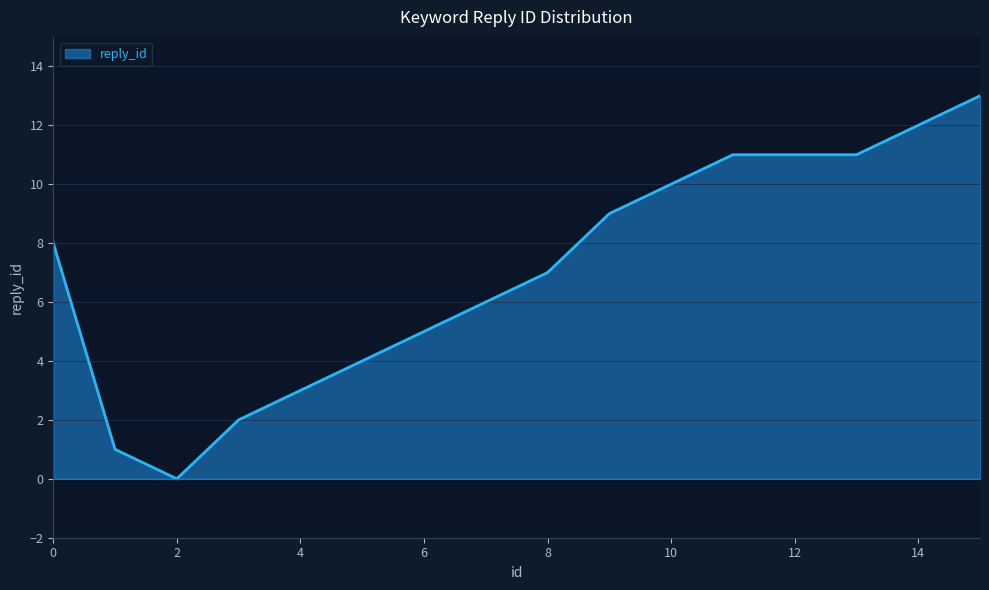

What is the maximum value shown in the chart?

13